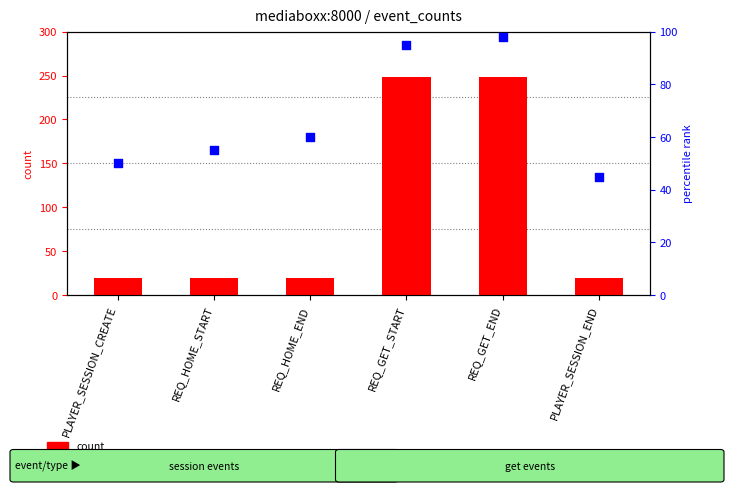

Which series has the widest spread of Y values?

count